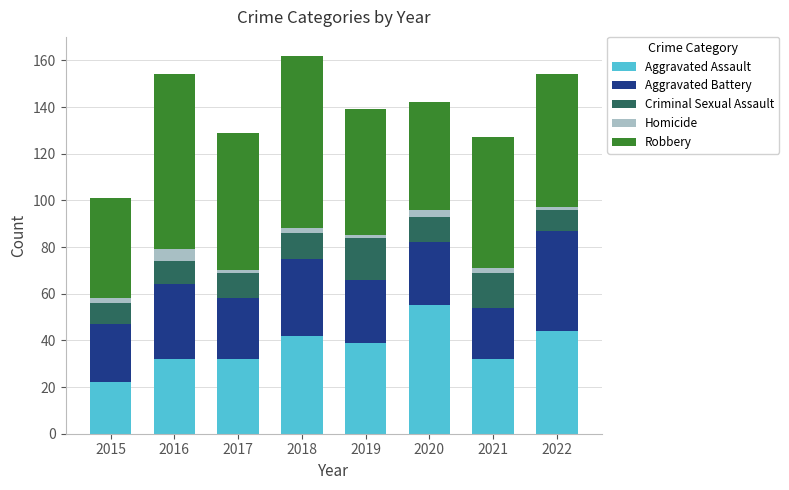

The Aggravated Assault series shows 22 at 2015. True or false?

True